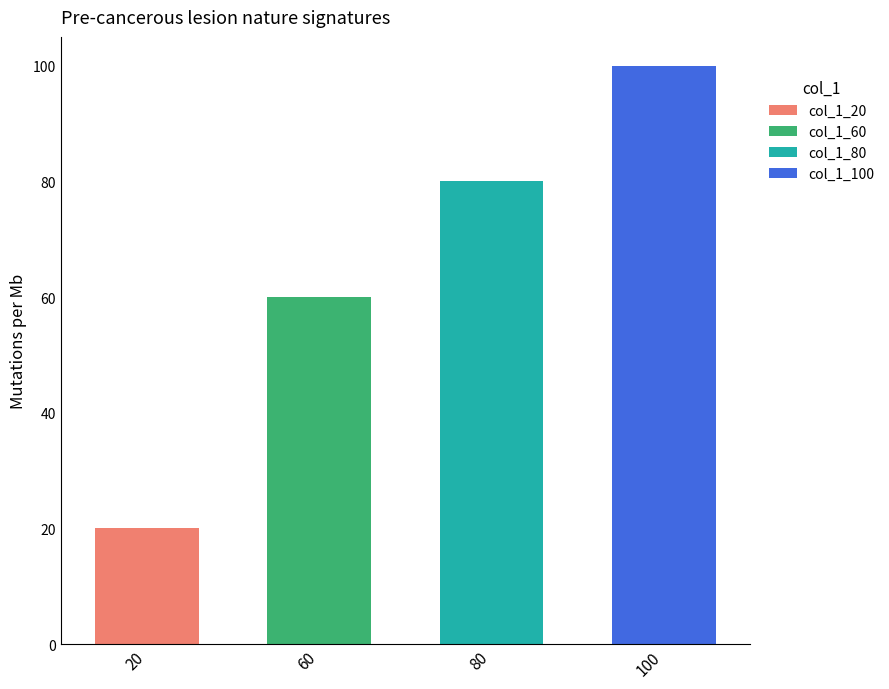

The value of col_1_20 at 100 is -8. True or false?

False